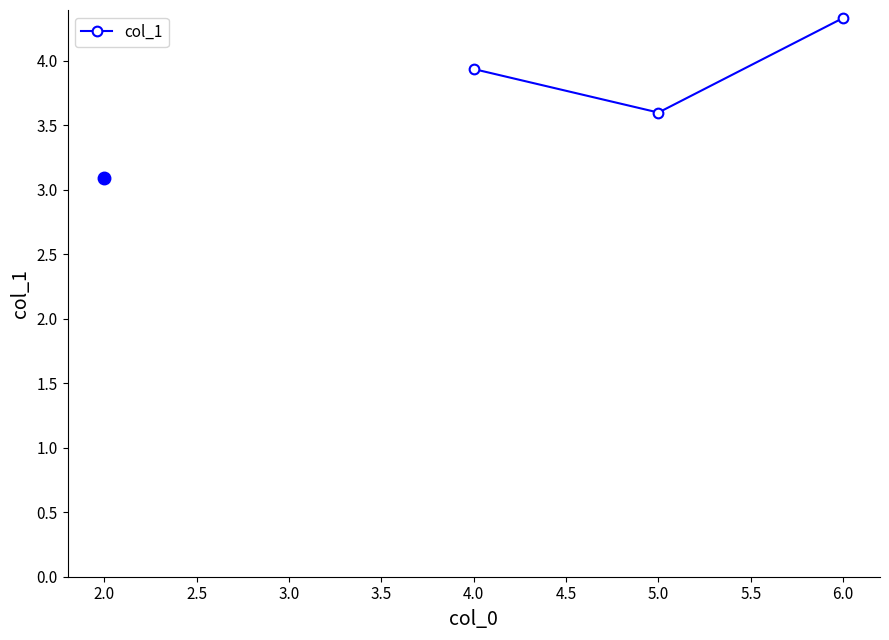

List the labels in order of value, largest first.

6.0, 4.0, 5.0